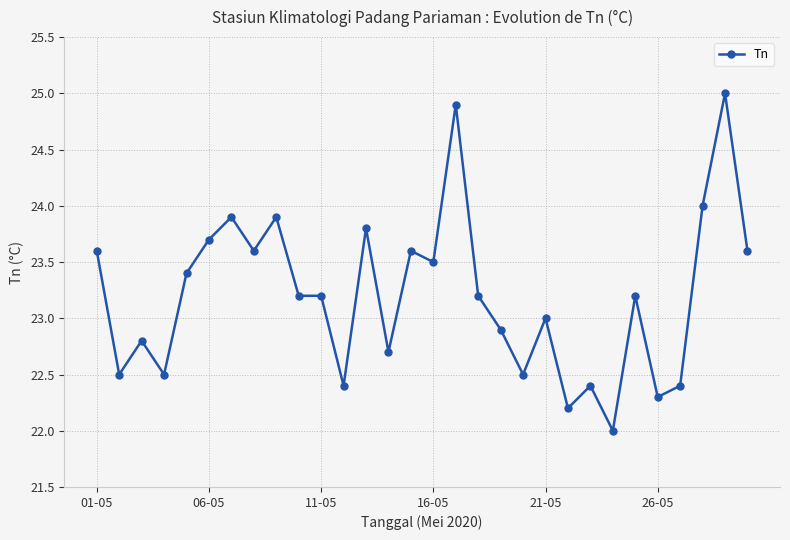

What is the maximum value shown in the chart?

25.0